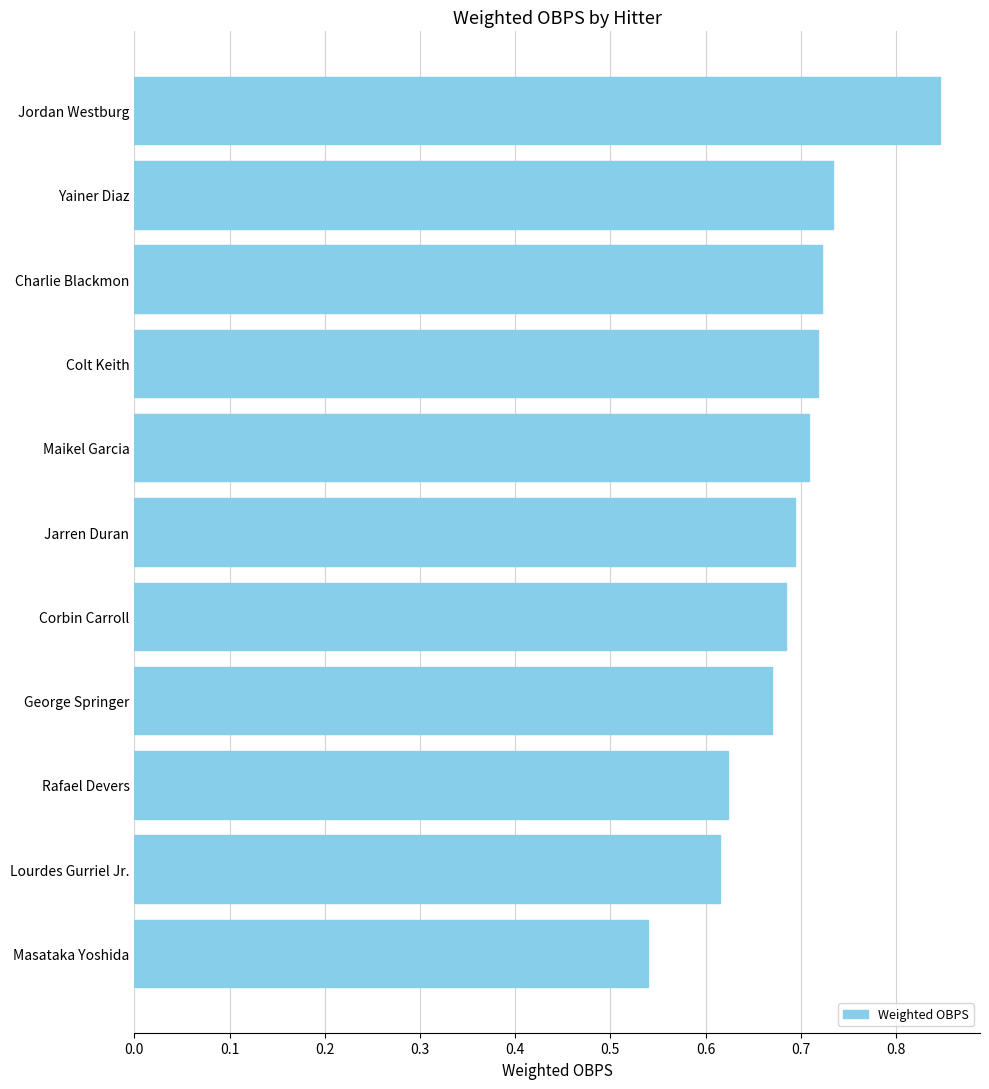

Between Corbin Carroll and Charlie Blackmon, which is larger?

Charlie Blackmon